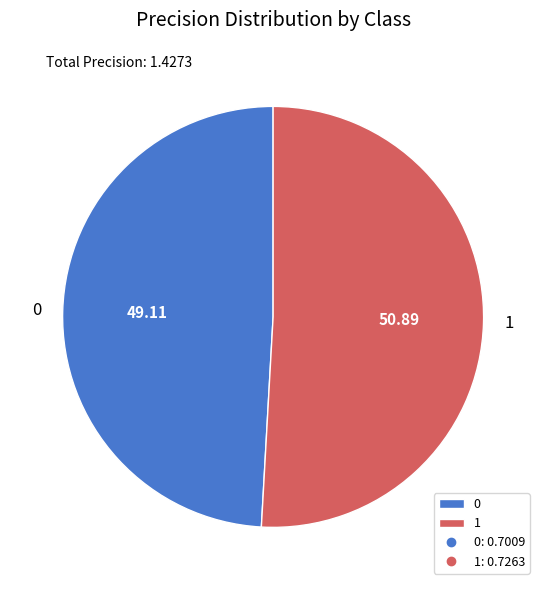

Do 1 and 0 together represent more than half of the pie?

Yes